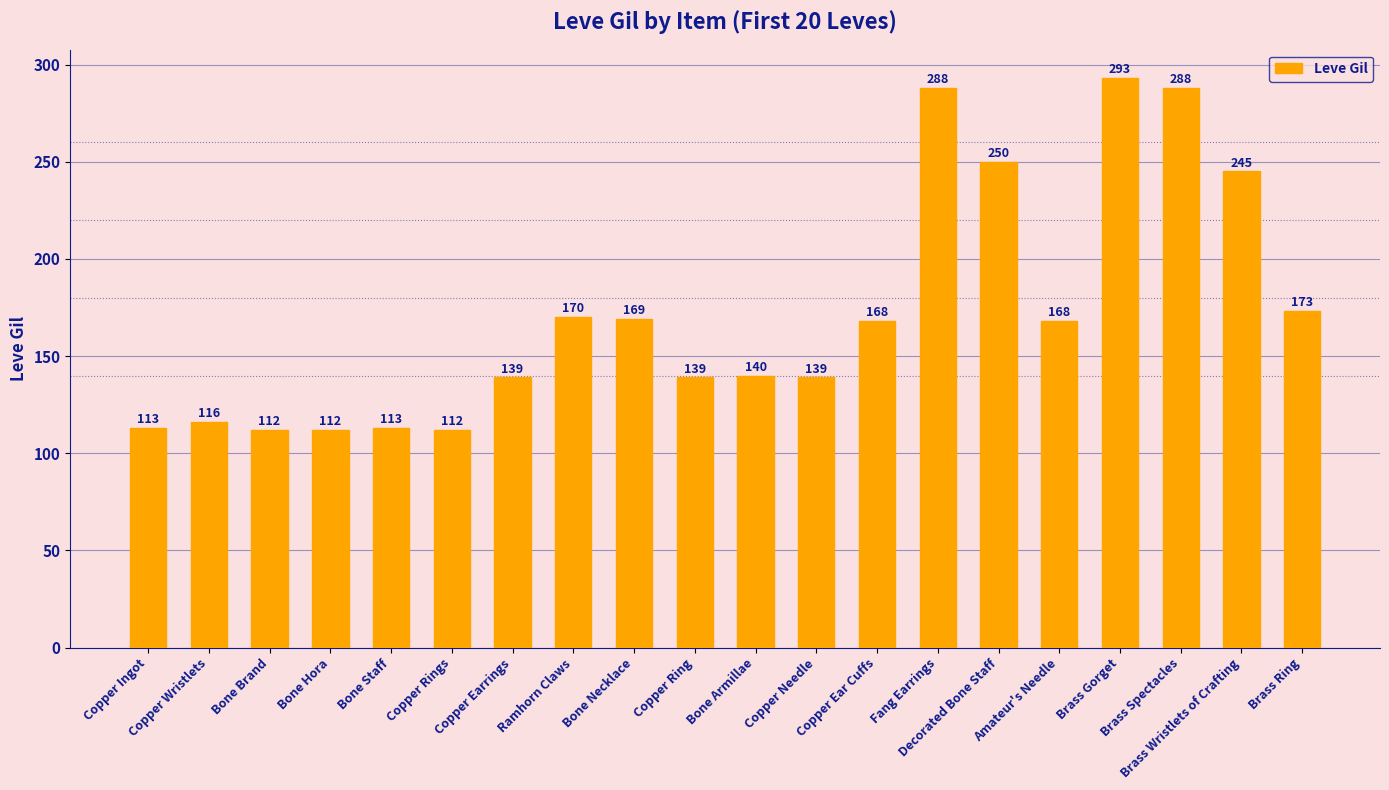

Approximately how many times larger is the value at Copper Wristlets compared to Copper Ear Cuffs?

0.7